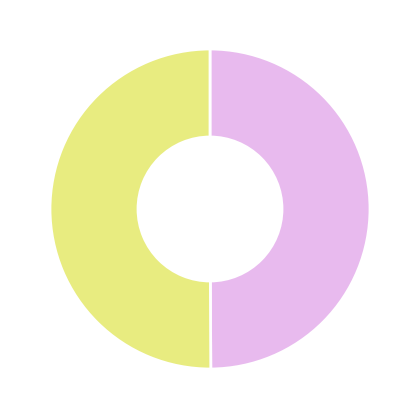

To the nearest percent, what is the average slice percentage?

50%